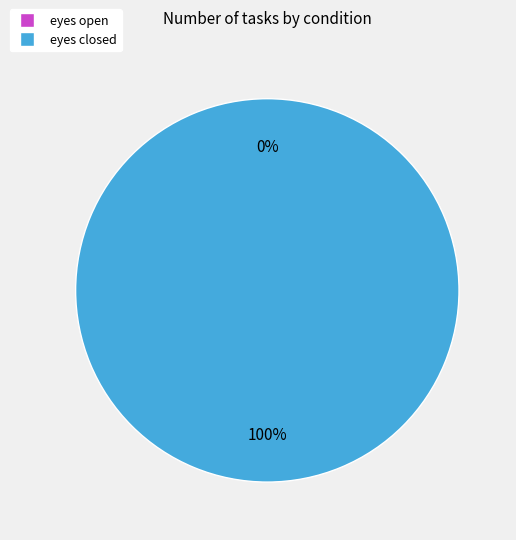

What is the majority slice?

eyes closed